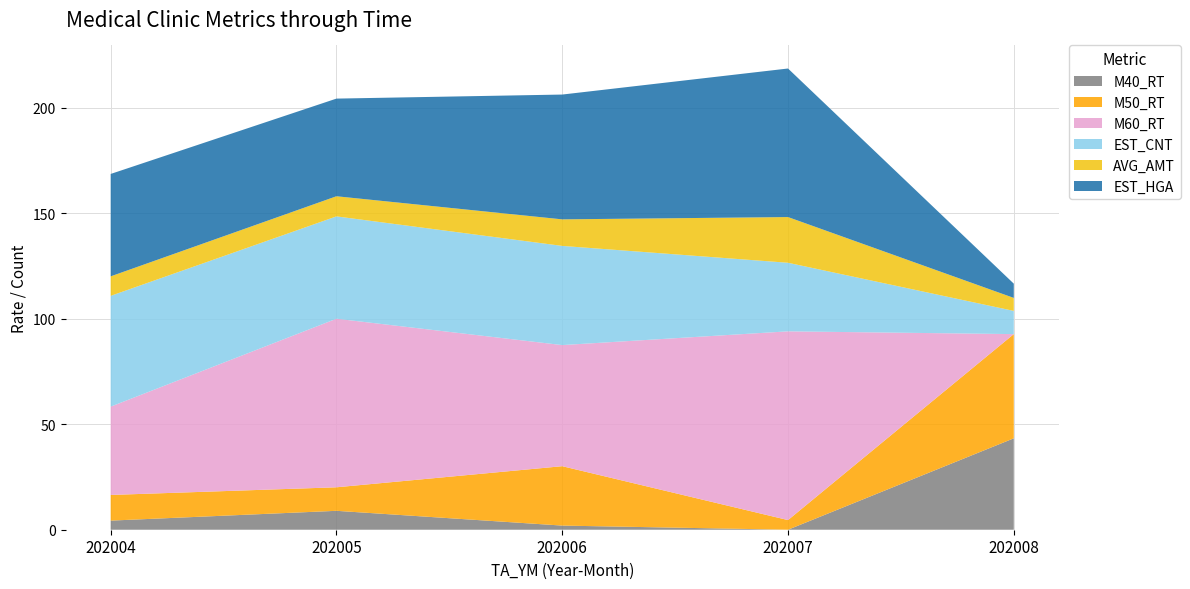

What is the total value across all series at 202005?

204.3